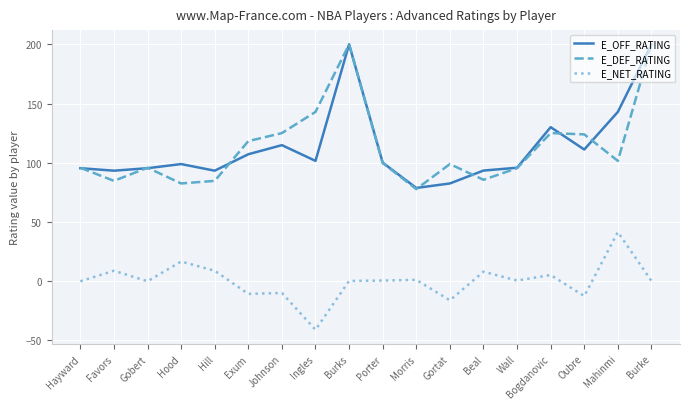

What is the greatest value displayed?

200.0